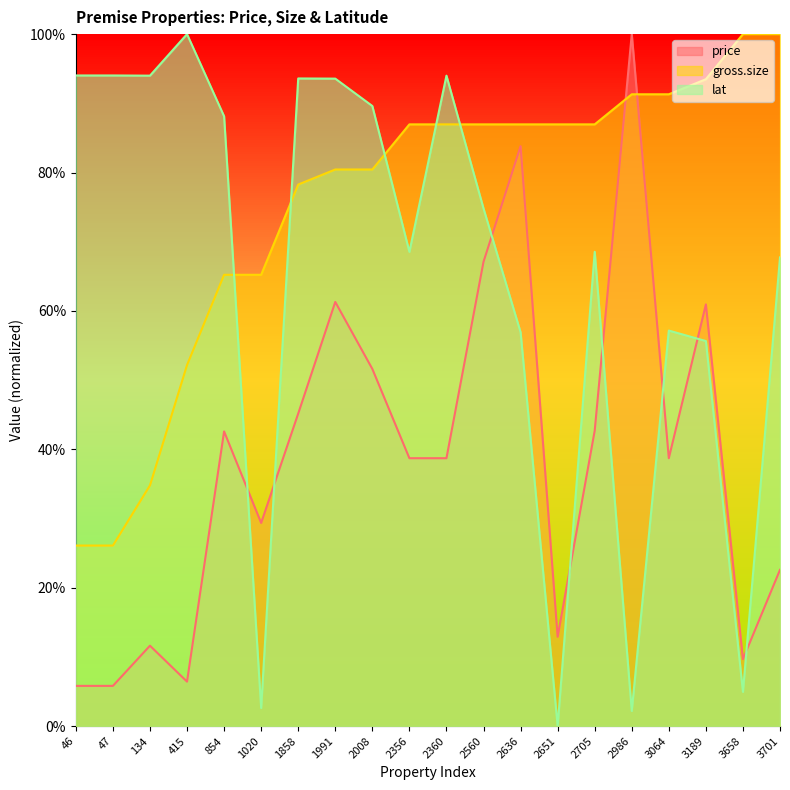

Does the chart have visible grid lines?

No